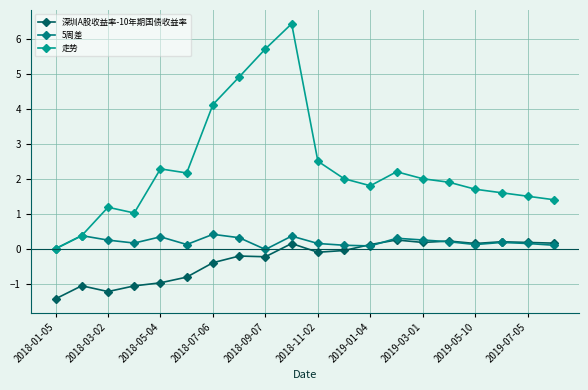

What is the average value of the 深圳A股收益率-10年期国债收益率 series?

-0.3